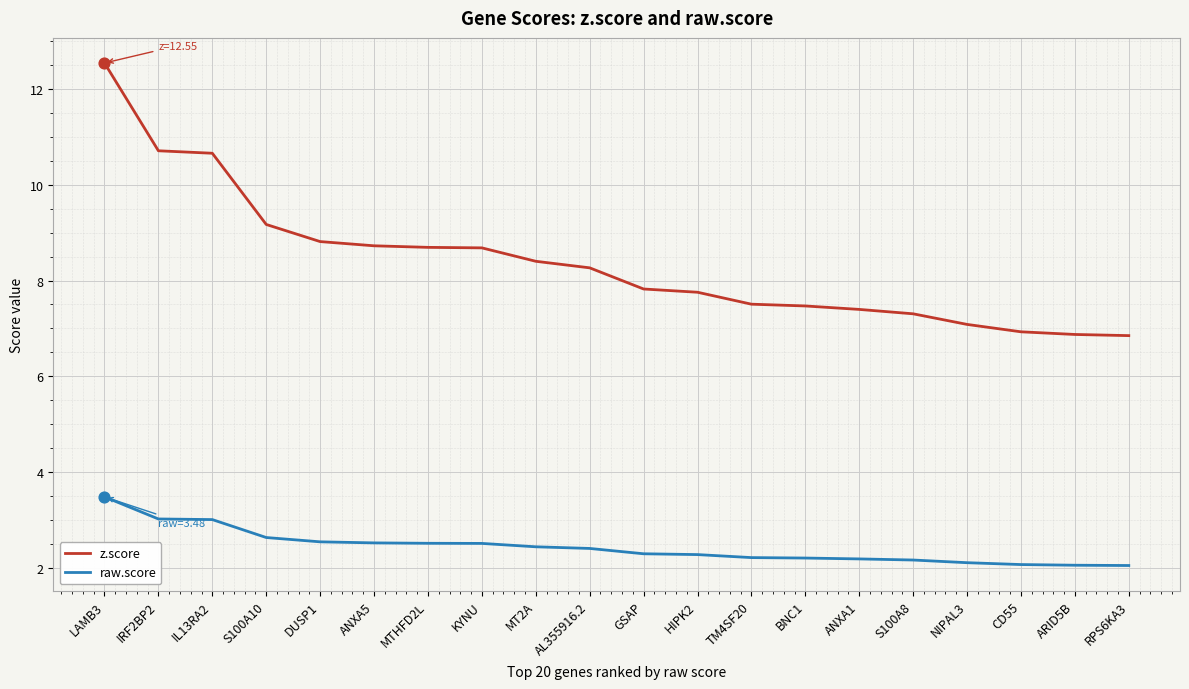

At which category is the sum across all series the highest?

LAMB3